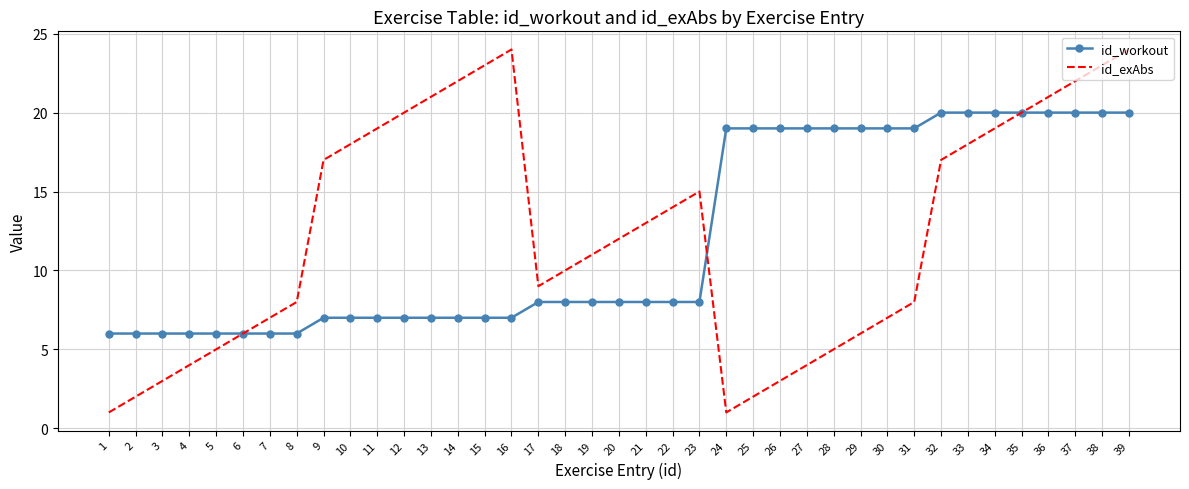

At which category does id_exAbs reach its first local valley?

17